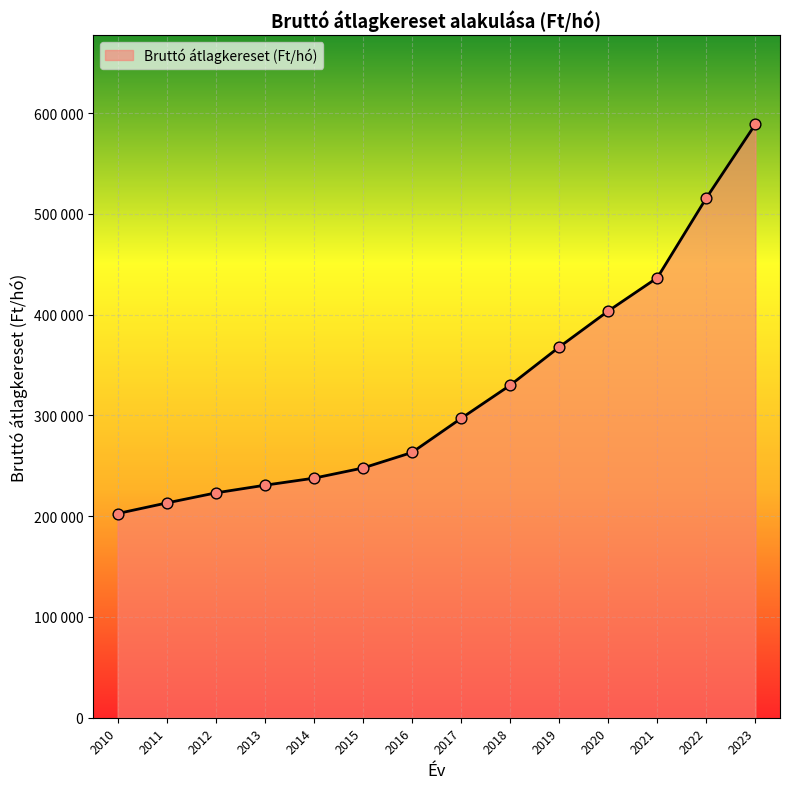

Between 2011 and 2023, which is larger?

2023